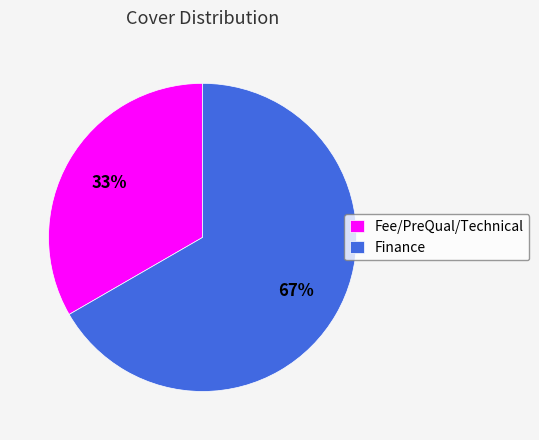

Rank the categories by value from highest to lowest.

Finance, Fee/PreQual/Technical